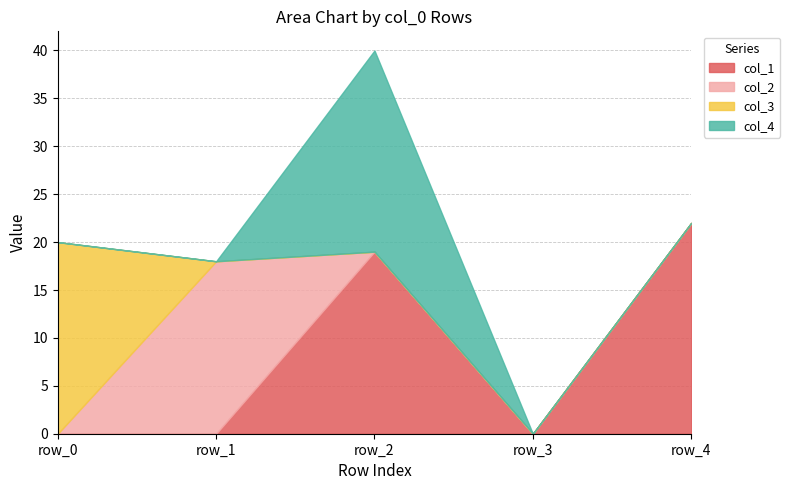

Does the chart display data point markers on the line(s)?

No